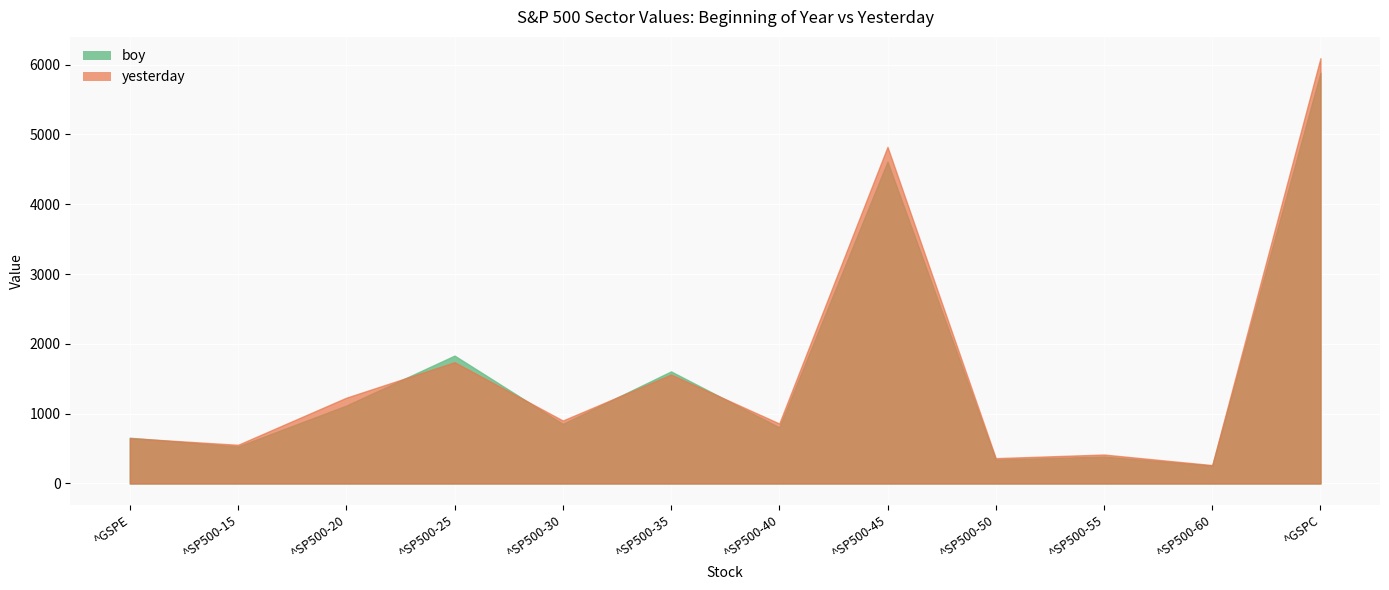

How many times do yesterday and boy cross each other?

5